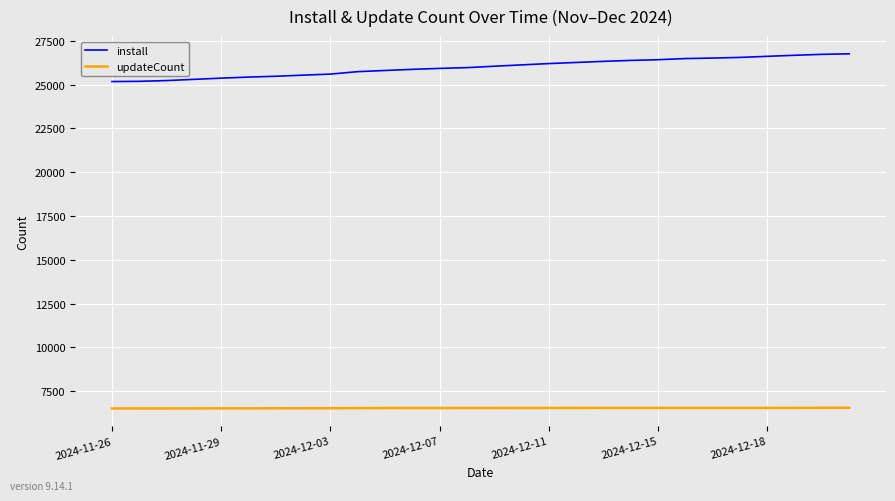

True or false: updateCount and install intersect in this chart.

False